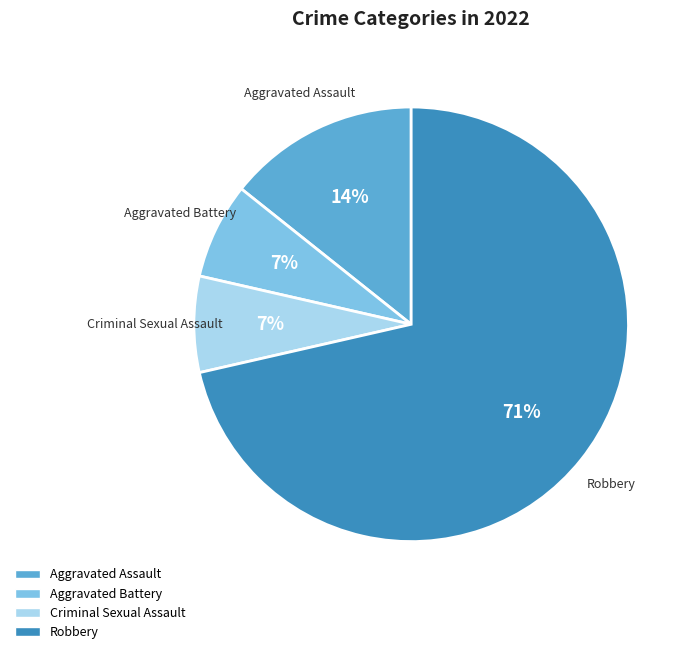

To the nearest percent, what is the combined percentage of Criminal Sexual Assault and Aggravated Battery?

14%